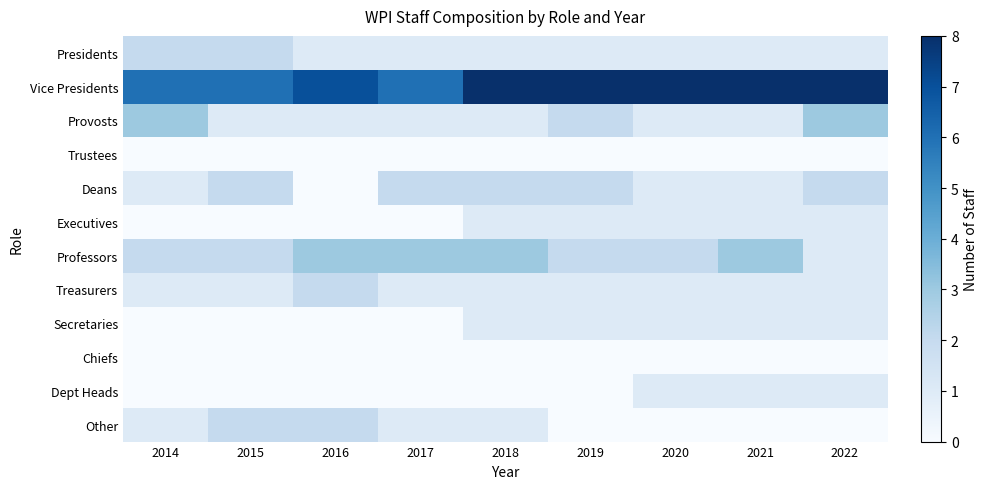

Reading right to left, what are all the values shown in this chart?

Presidents: 2022=1	2021=1	2020=1	2019=1	2018=1	2017=1	2016=1	2015=2	2014=2
Vice Presidents: 2022=8	2021=8	2020=8	2019=8	2018=8	2017=6	2016=7	2015=6	2014=6
Provosts: 2022=3	2021=1	2020=1	2019=2	2018=1	2017=1	2016=1	2015=1	2014=3
Trustees: 2022=0	2021=0	2020=0	2019=0	2018=0	2017=0	2016=0	2015=0	2014=0
Deans: 2022=2	2021=1	2020=1	2019=2	2018=2	2017=2	2016=0	2015=2	2014=1
Executives: 2022=1	2021=1	2020=1	2019=1	2018=1	2017=0	2016=0	2015=0	2014=0
Professors: 2022=1	2021=3	2020=2	2019=2	2018=3	2017=3	2016=3	2015=2	2014=2
Treasurers: 2022=1	2021=1	2020=1	2019=1	2018=1	2017=1	2016=2	2015=1	2014=1
Secretaries: 2022=1	2021=1	2020=1	2019=1	2018=1	2017=0	2016=0	2015=0	2014=0
Chiefs: 2022=0	2021=0	2020=0	2019=0	2018=0	2017=0	2016=0	2015=0	2014=0
Dept Heads: 2022=1	2021=1	2020=1	2019=0	2018=0	2017=0	2016=0	2015=0	2014=0
Other: 2022=0	2021=0	2020=0	2019=0	2018=1	2017=1	2016=2	2015=2	2014=1